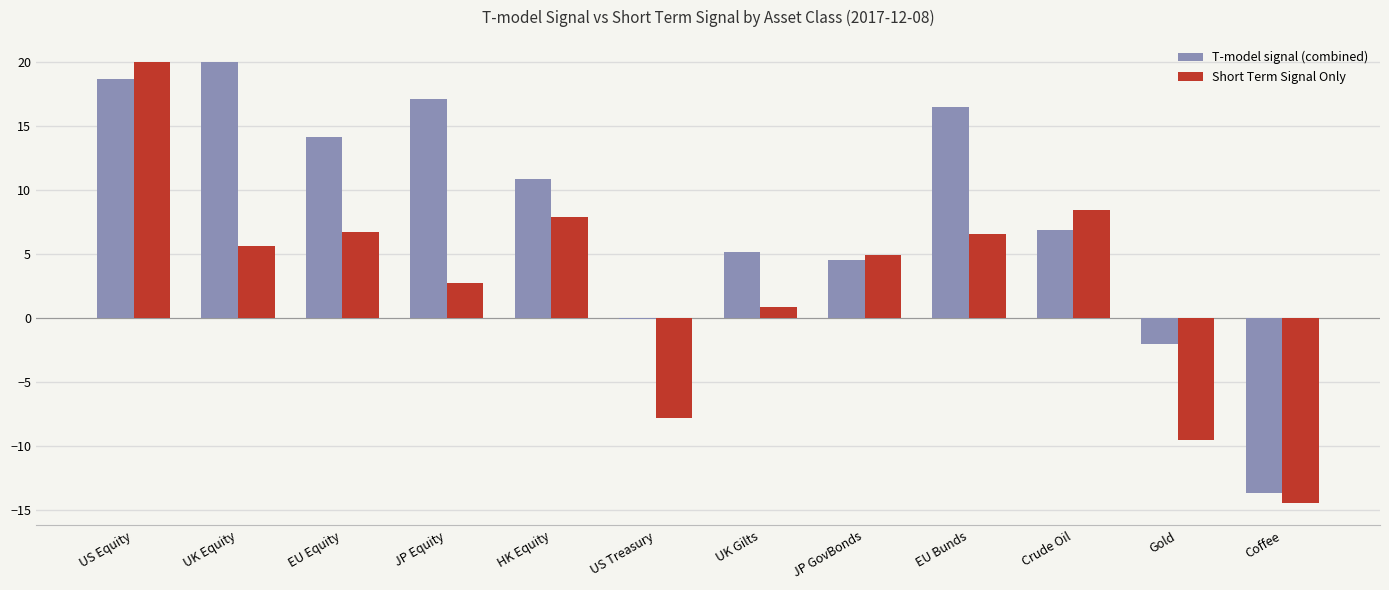

Reading left to right, list all the values displayed in this chart.

T-model signal (combined): US Equity=18.6	UK Equity=20.0	EU Equity=14.1	JP Equity=17.1	HK Equity=10.9	US Treasury=-0.1	UK Gilts=5.1	JP GovBonds=4.5	EU Bunds=16.5	Crude Oil=6.8	Gold=-2.1	Coffee=-13.7
Short Term Signal Only: US Equity=20.0	UK Equity=5.6	EU Equity=6.7	JP Equity=2.7	HK Equity=7.9	US Treasury=-7.8	UK Gilts=0.9	JP GovBonds=4.9	EU Bunds=6.5	Crude Oil=8.4	Gold=-9.5	Coffee=-14.5